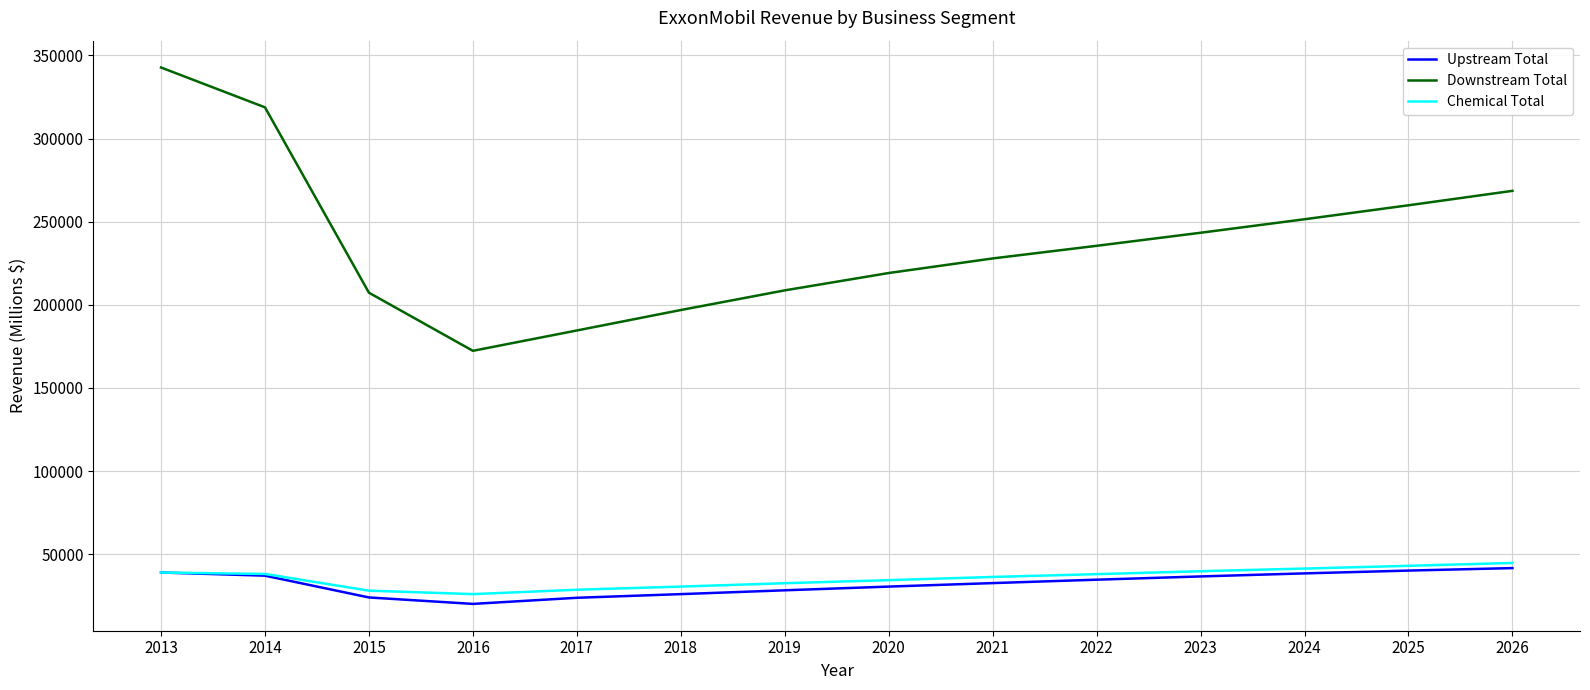

Which series has the widest spread of values?

Downstream Total